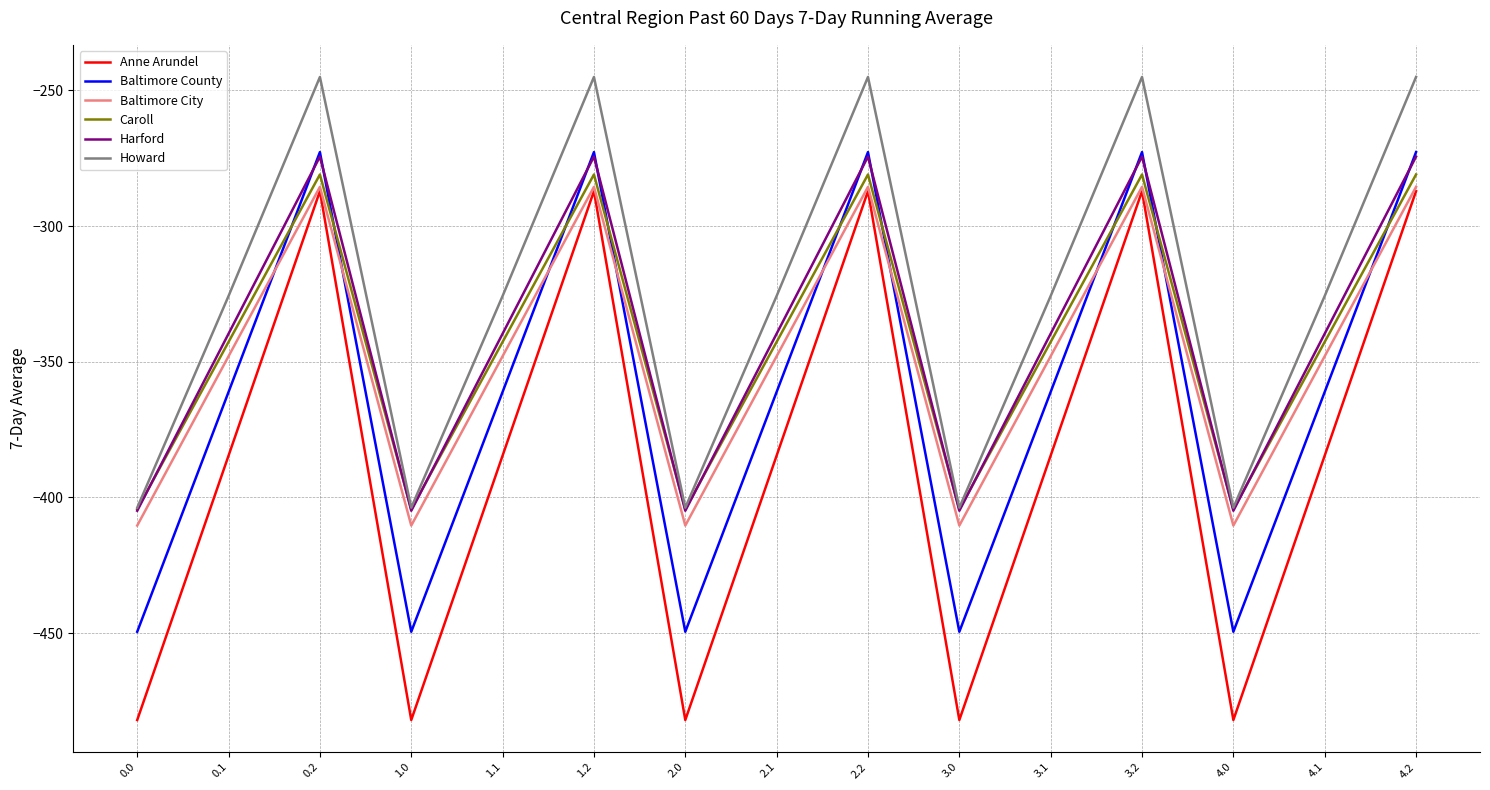

Is it true that Howard equals -562.4 at 3.0?

False